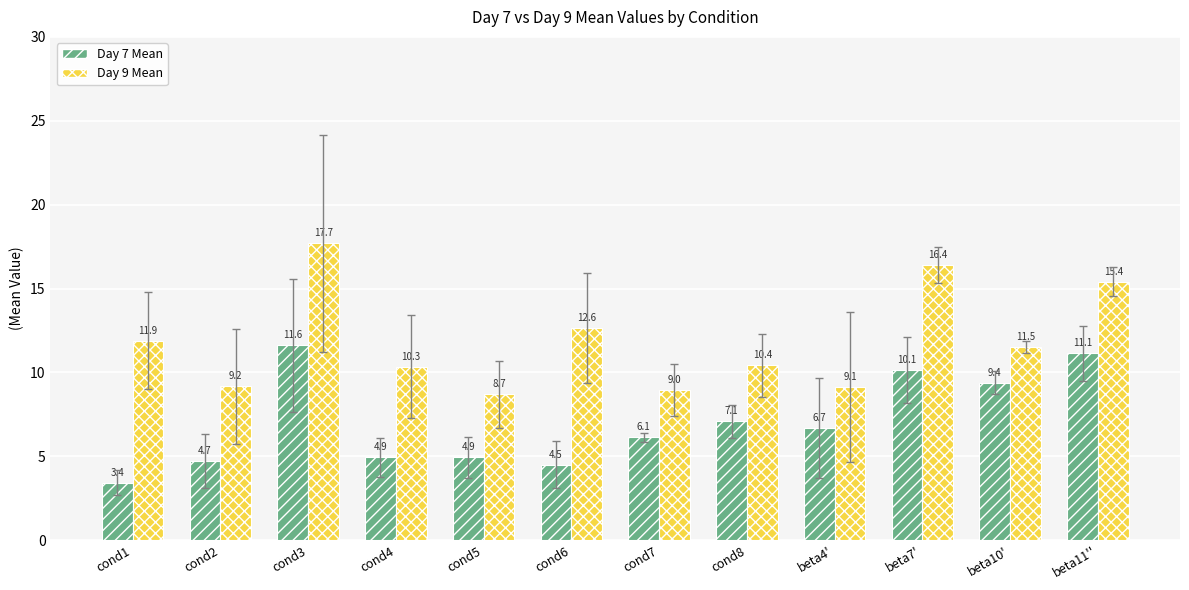

Between cond4 and beta7', which series saw the biggest shift?

Day 9 Mean